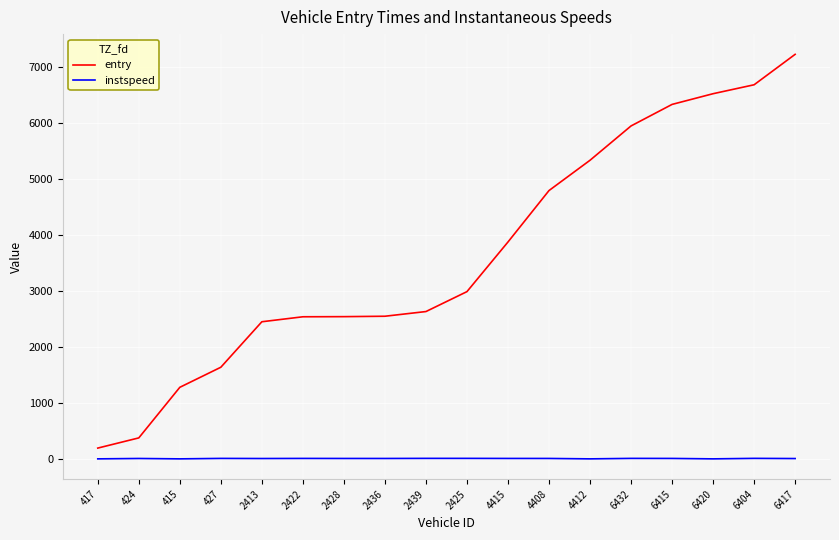

What is the difference between the highest and lowest values at 2422?

2526.9